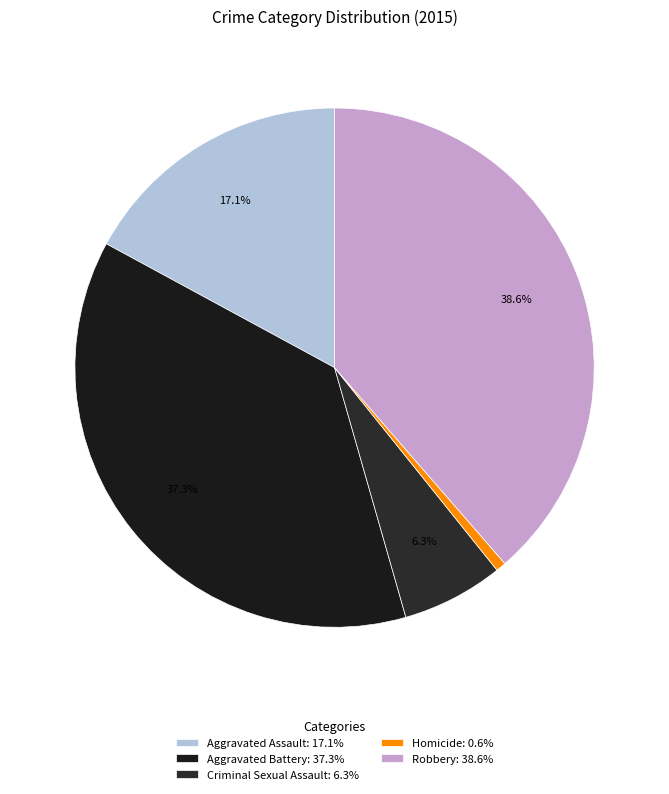

Is it true that Aggravated Assault is 17% of the pie?

True